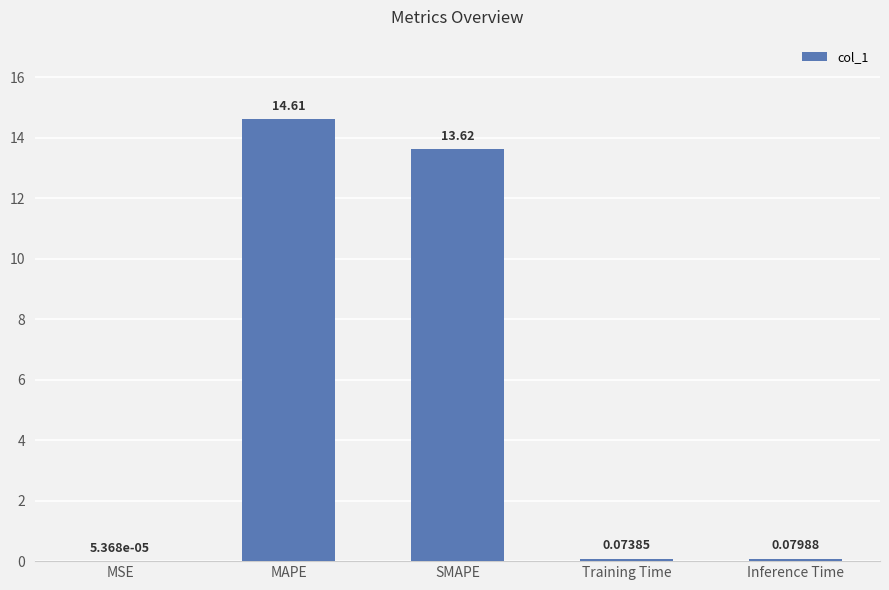

Which has a higher value, Training Time or MSE?

Training Time